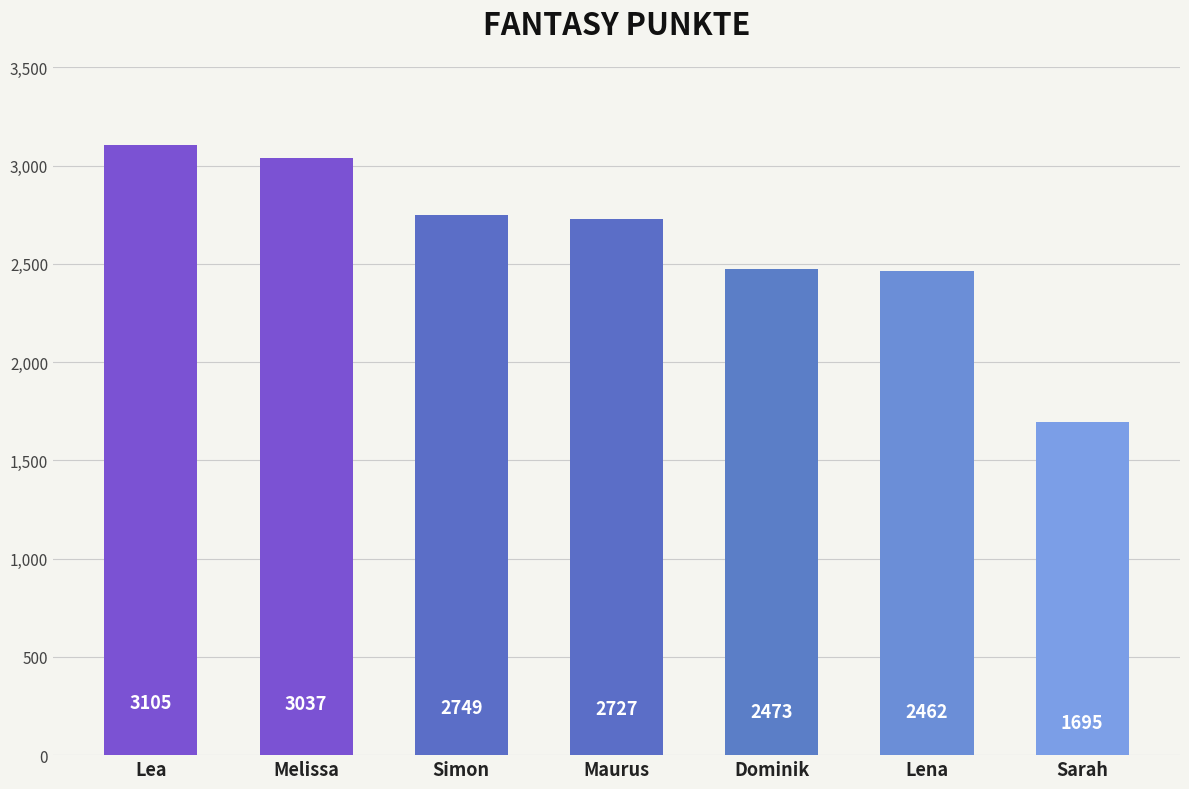

What position from the left is Sarah?

7